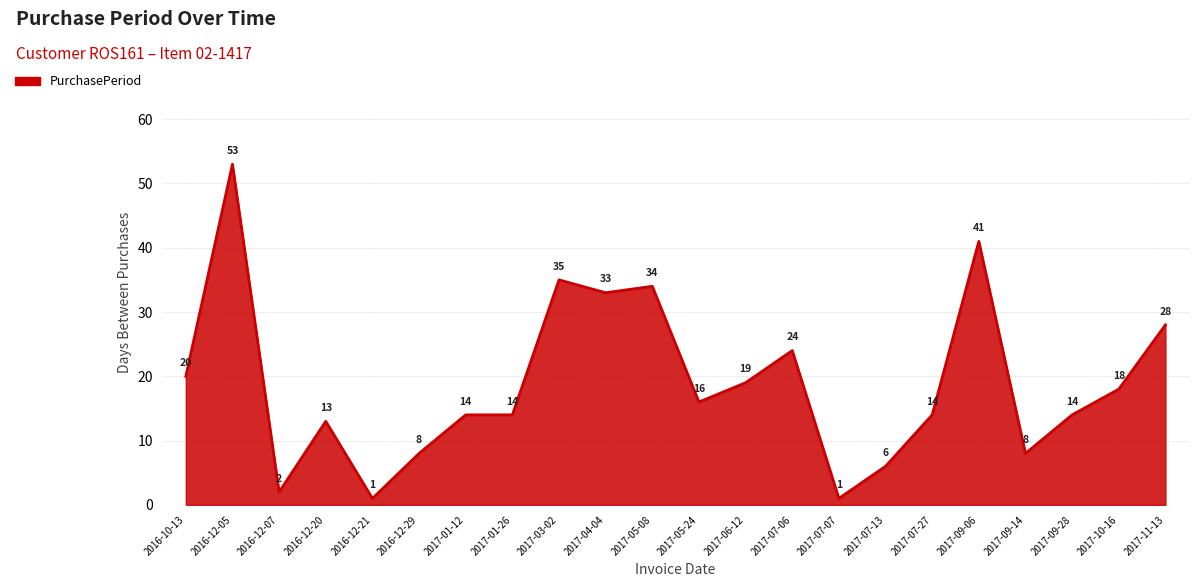

What is the greatest value displayed?

53